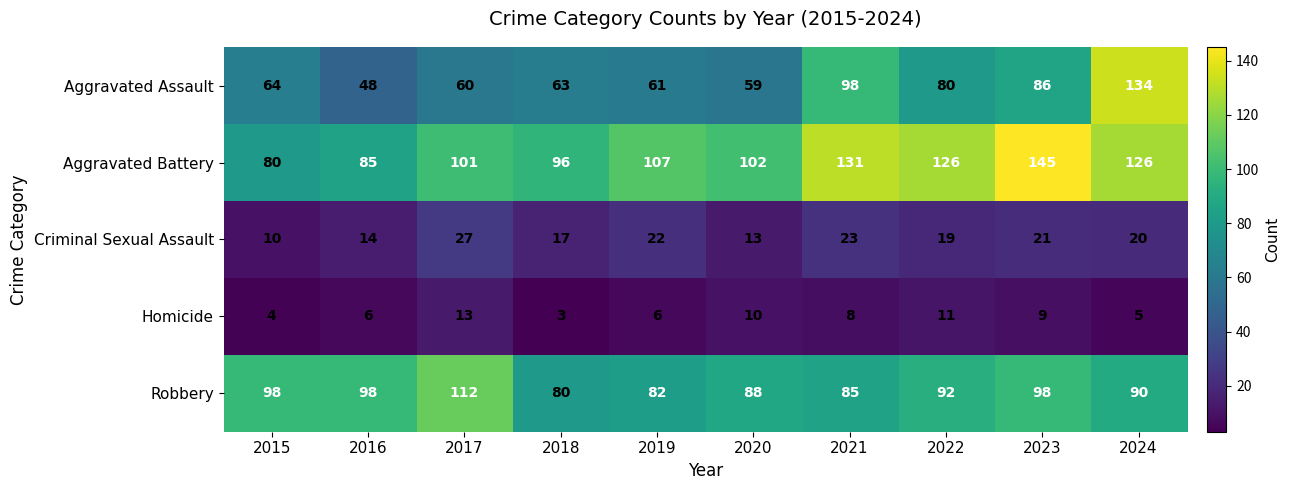

The Aggravated Assault series shows 14 at 2015. True or false?

False